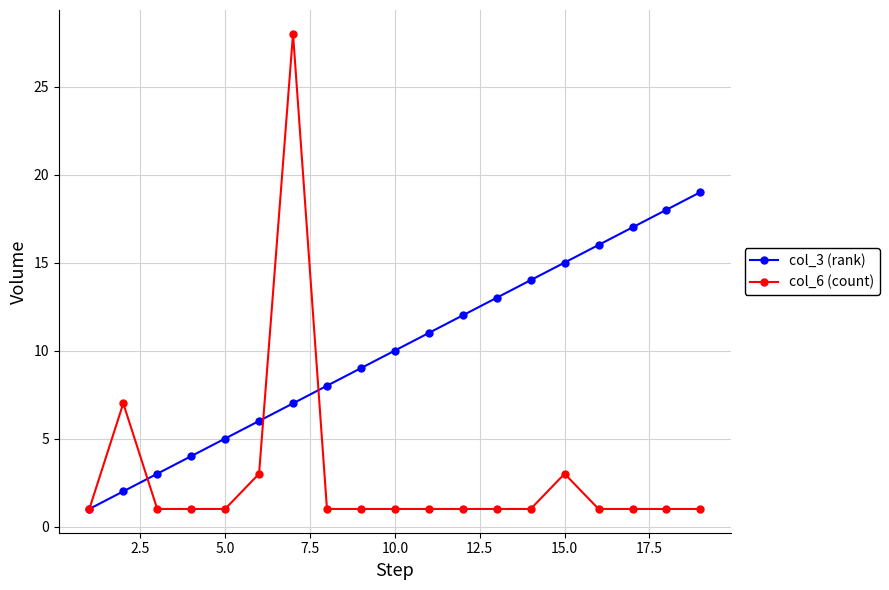

Which series ends up on top after the final intersection of col_6 (count) and col_3 (rank)?

col_3 (rank)